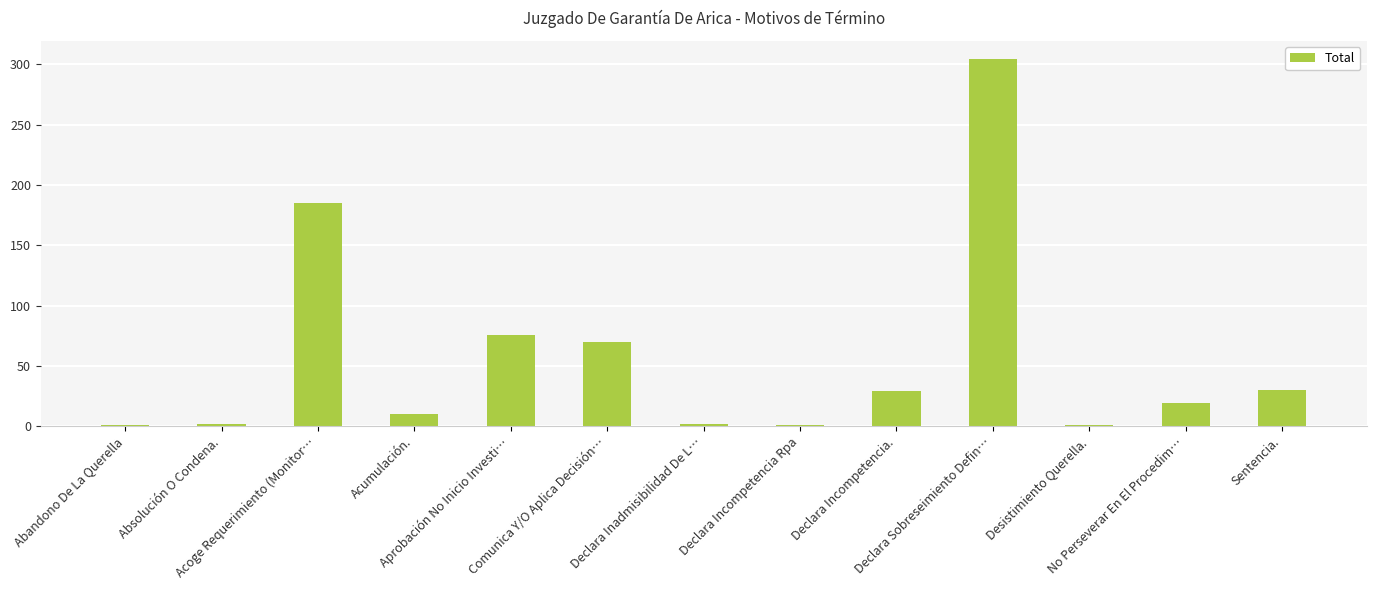

What is the difference between the maximum and second lowest values?

303